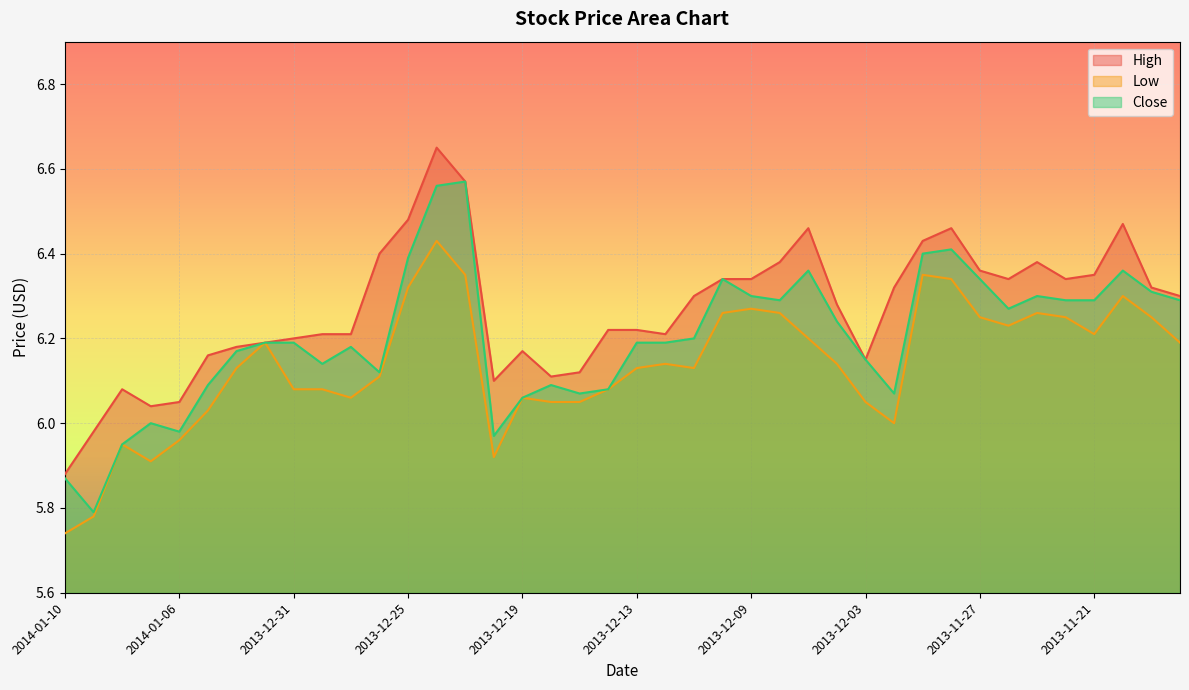

True or false: High has a value of 1.6 at 2014-01-10.

False